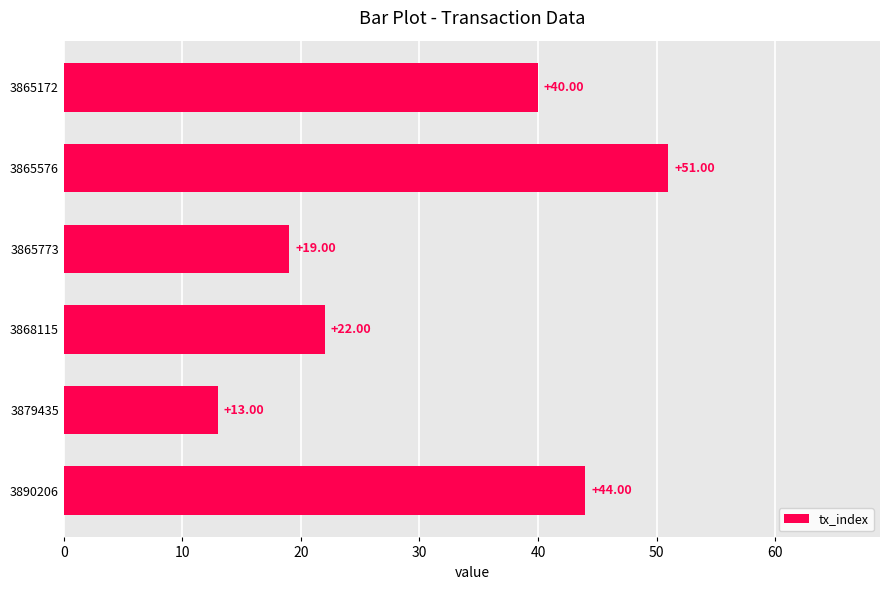

Approximately how many times larger is the value at 3865773 compared to 3868115?

0.9